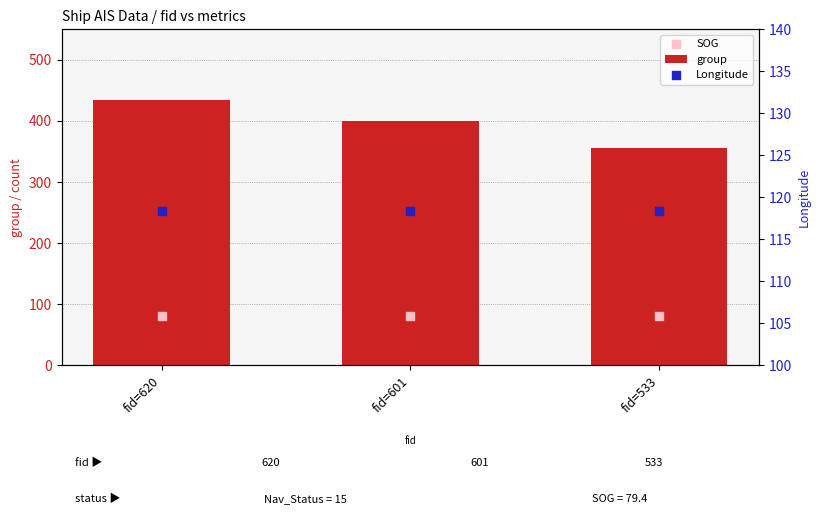

At how many categories does at least one series exceed 244?

3